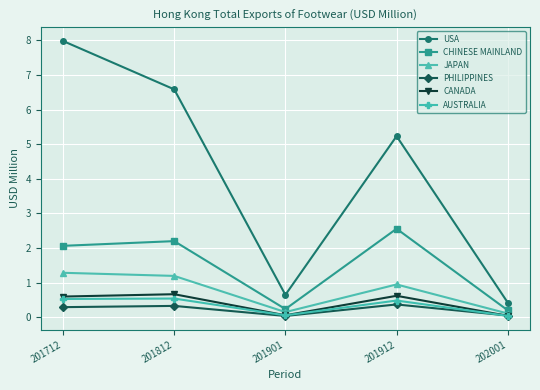

What is the maximum value for JAPAN?

1.3